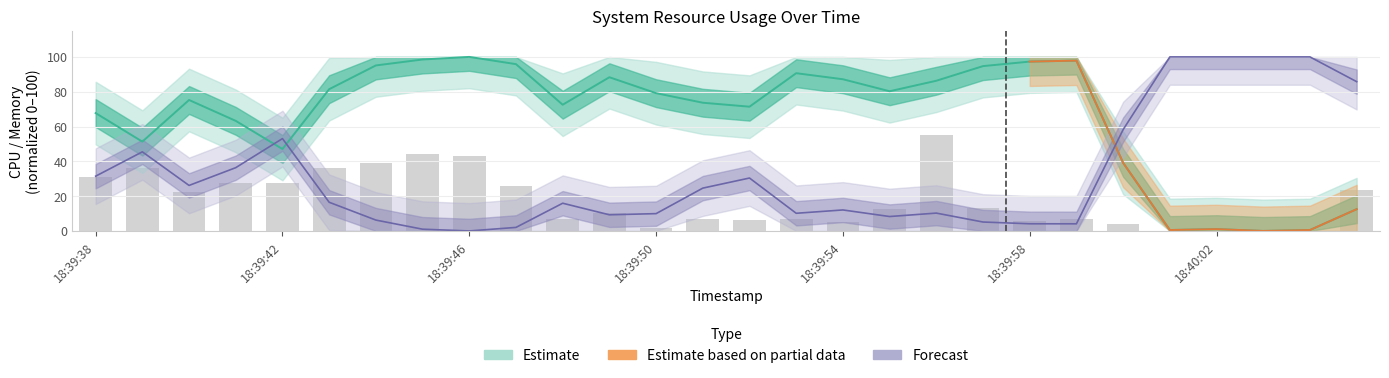

The value at 18:39:46 is 57.1. True or false?

False